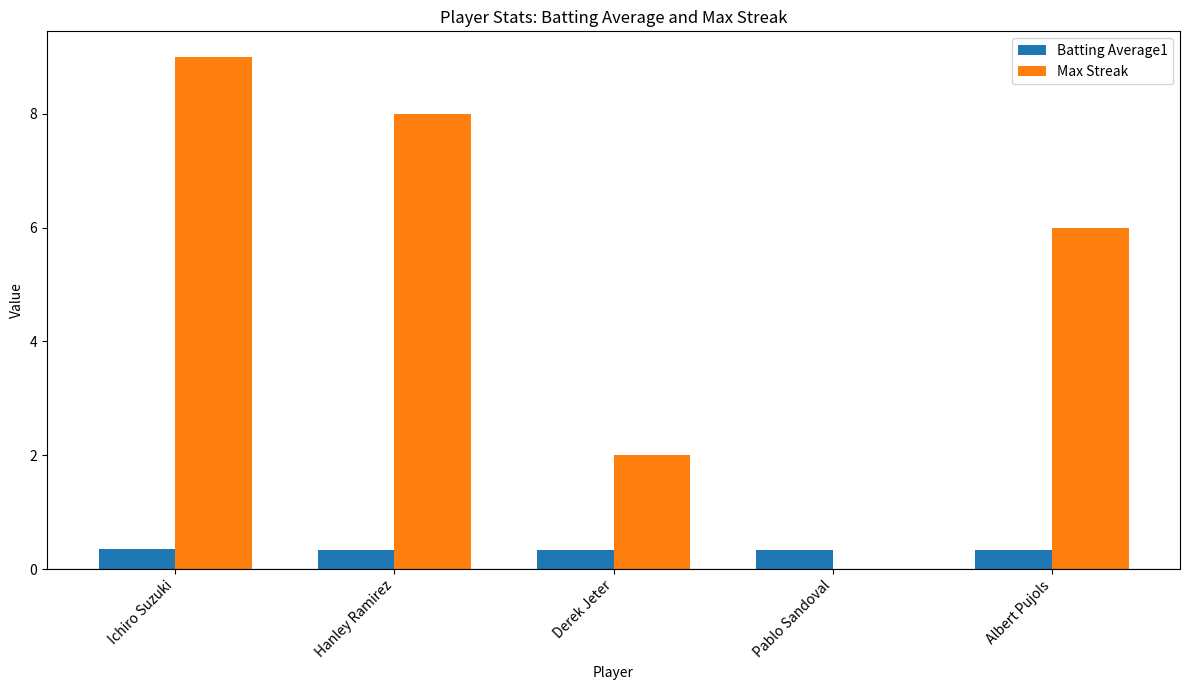

At which category is the sum across all series the highest?

Ichiro Suzuki